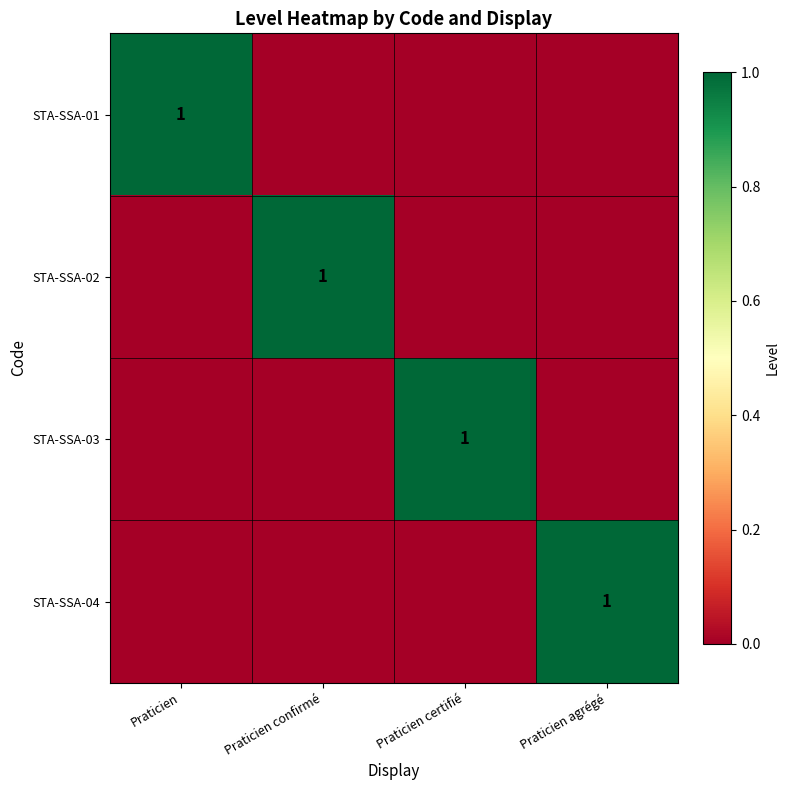

Count the number of data series in this chart.

4